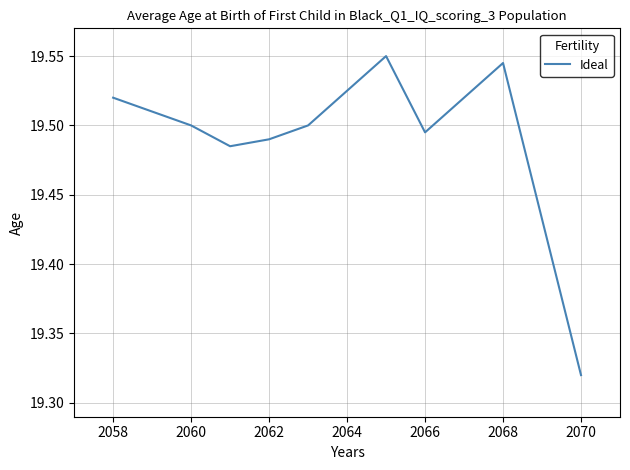

Where is the data nearest to the value 19?

2070